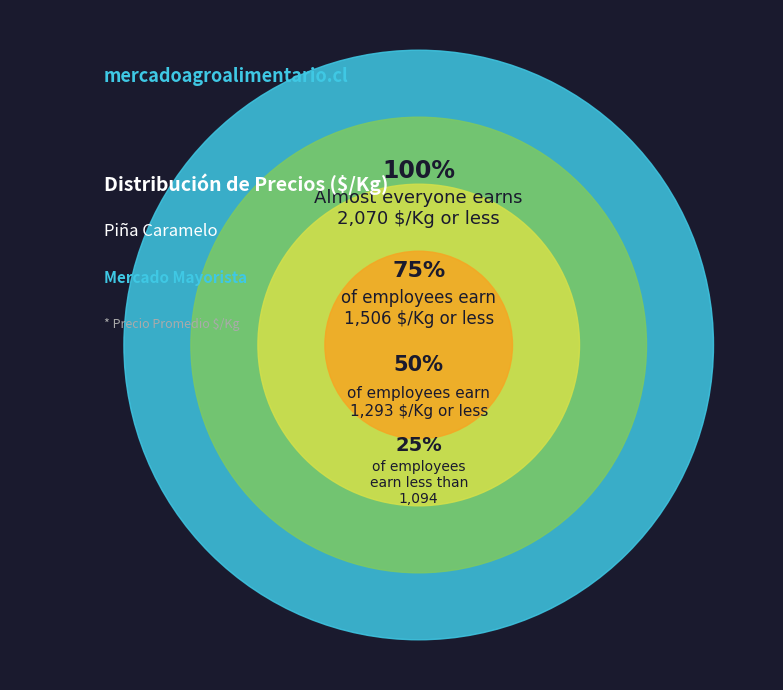

Do 14 and 19 together represent more than half of the pie?

No